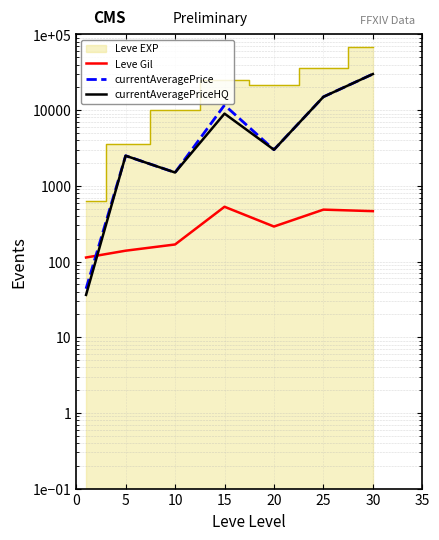

True or false: Leve Gil and currentAveragePriceHQ intersect in this chart.

True